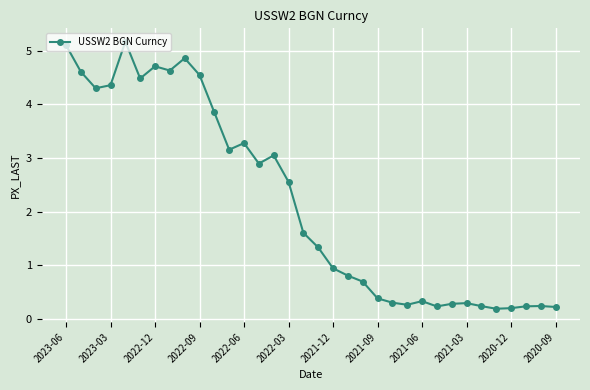

What is the value of the 6th point from the left?

4.5